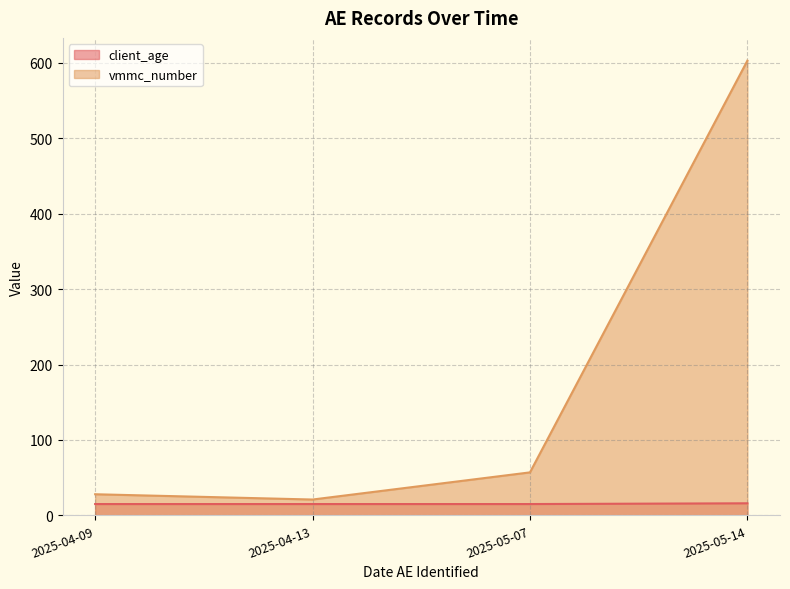

Reading left to right, extract all data points from this chart.

client_age: 2025-05-07=15	2025-05-14=16	2025-04-13=15	2025-04-09=15
vmmc_number: 2025-05-07=57	2025-05-14=603	2025-04-13=21	2025-04-09=28